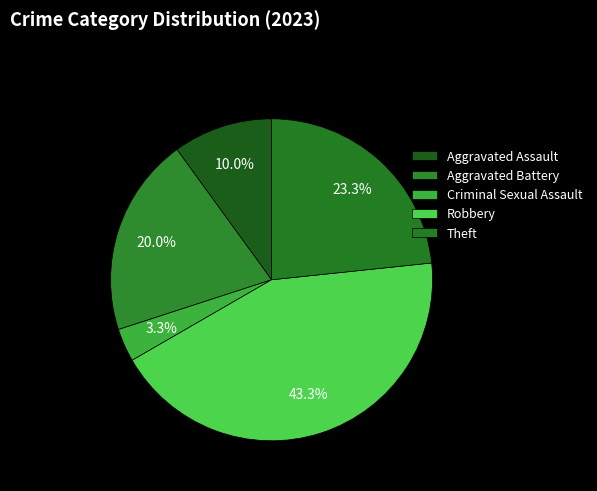

Is there any slice that represents more than half of the pie?

No